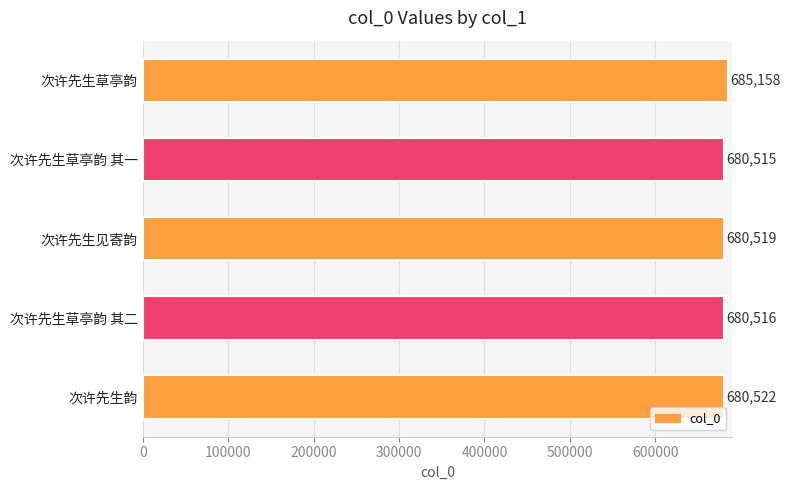

At which category does the chart reach its peak across all series?

次许先生草亭韵